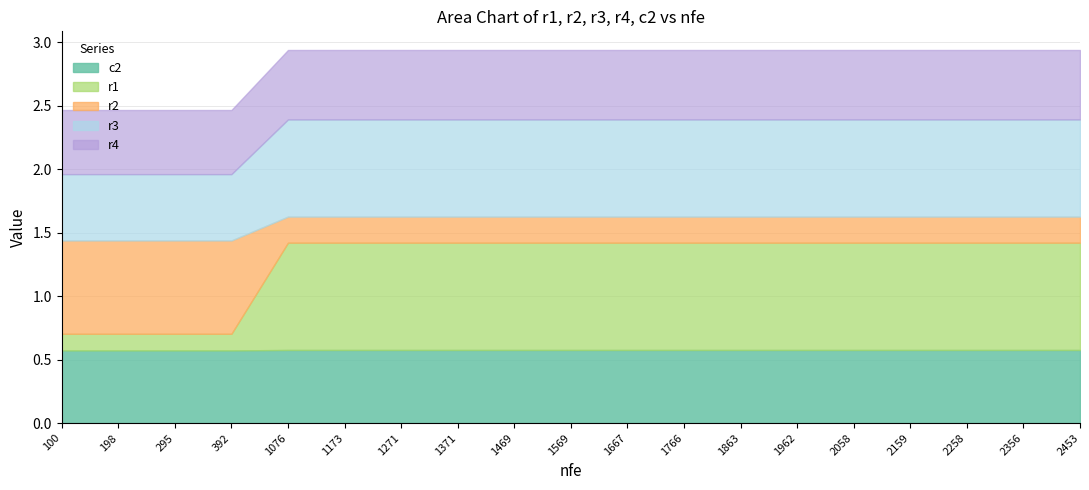

What is the sum of all r3 values?

13.6